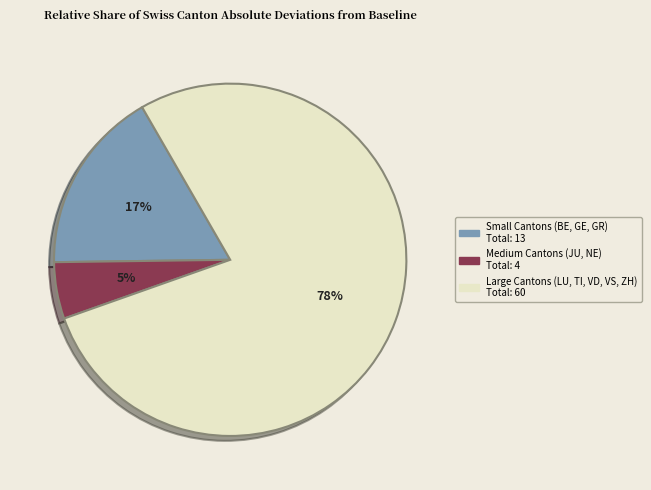

Is there a majority slice in this chart?

Yes